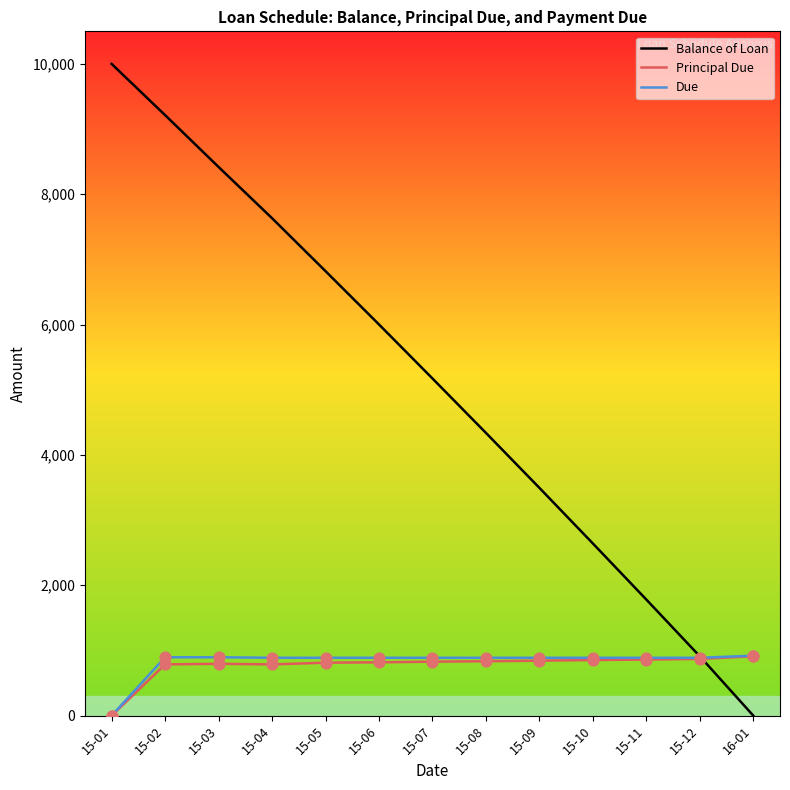

What is the difference between the highest and lowest values at 15-03?

7622.9